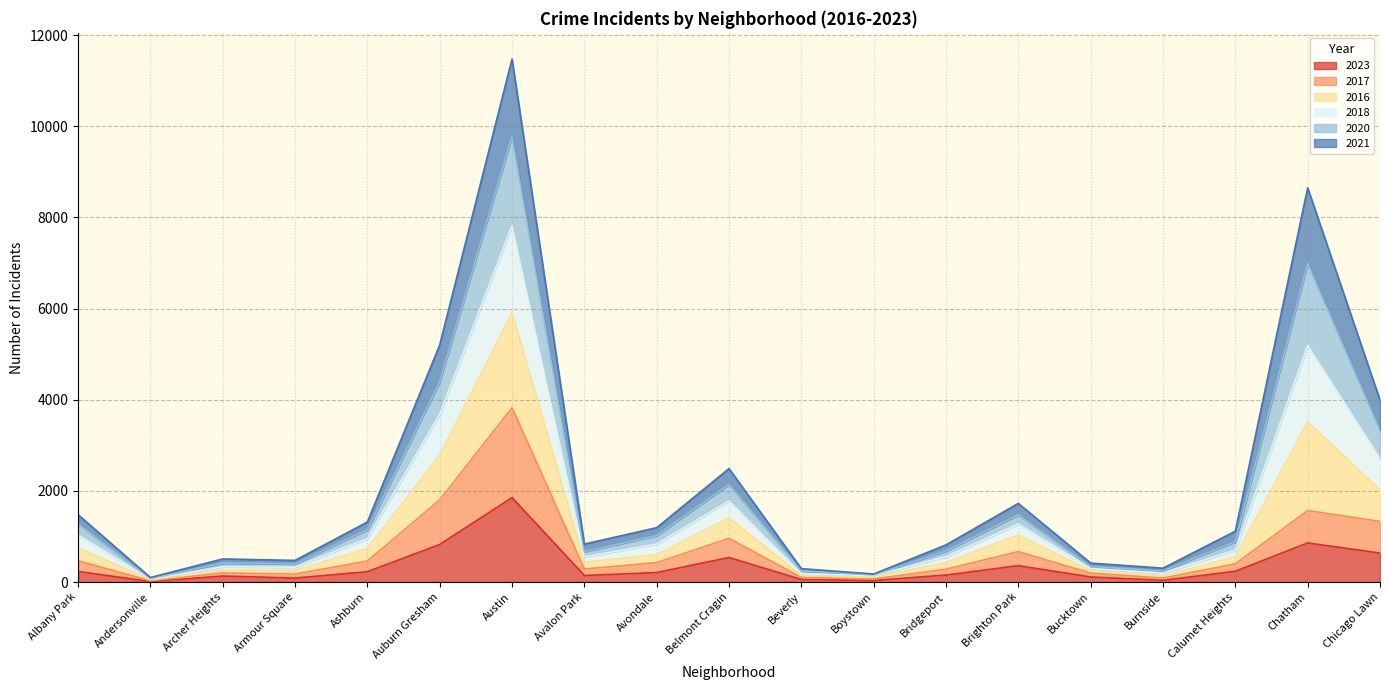

How many data points does each series have?

19